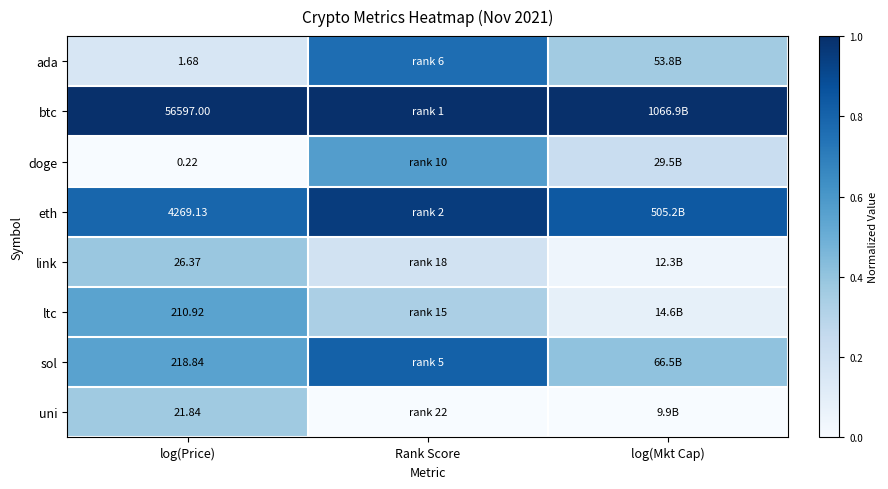

What is the difference between the highest and lowest values at log(Price)?

56596.8